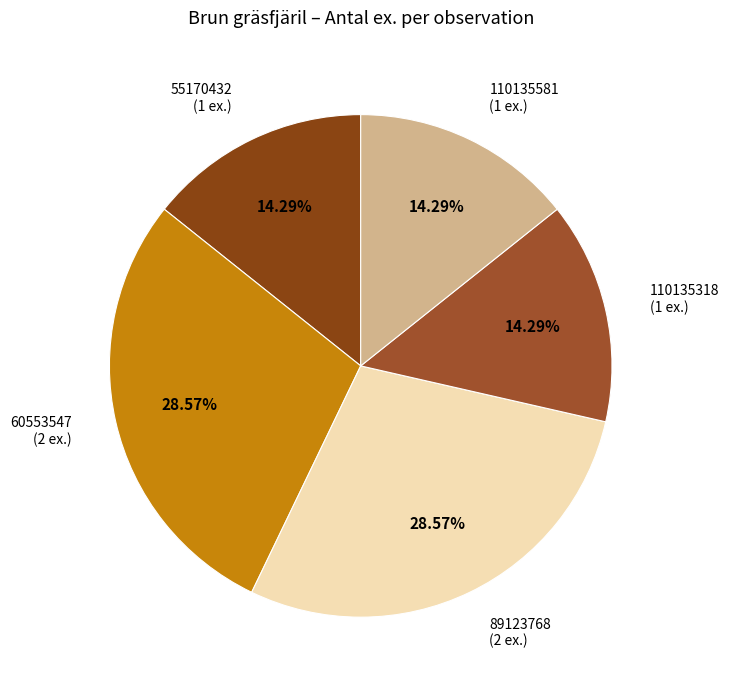

Is the sum of 110135581 (1 ex.) and 110135318 (1 ex.) greater than half?

No